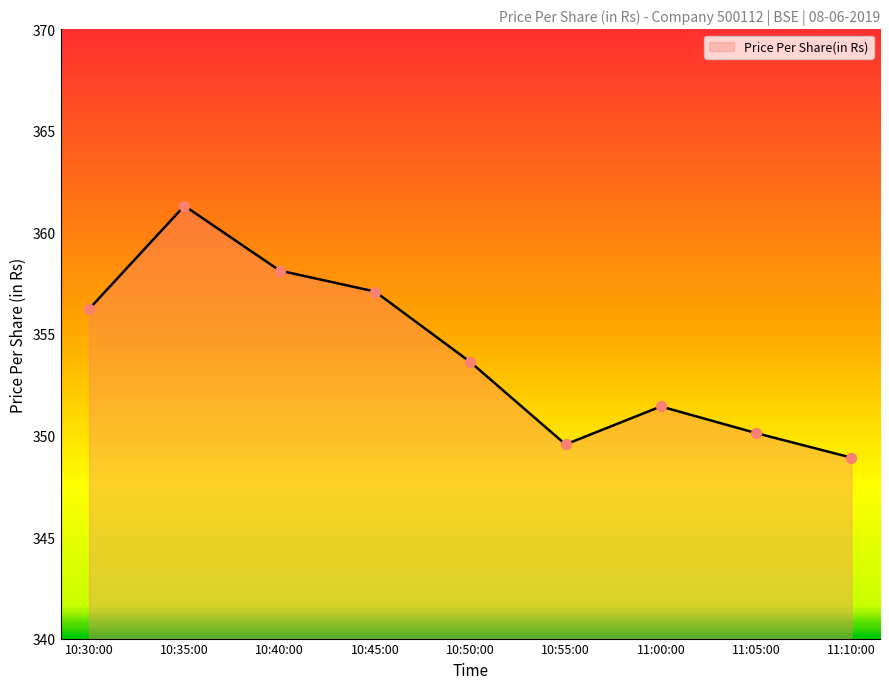

What is the change in value from 10:45:00 to 10:55:00?

-7.5